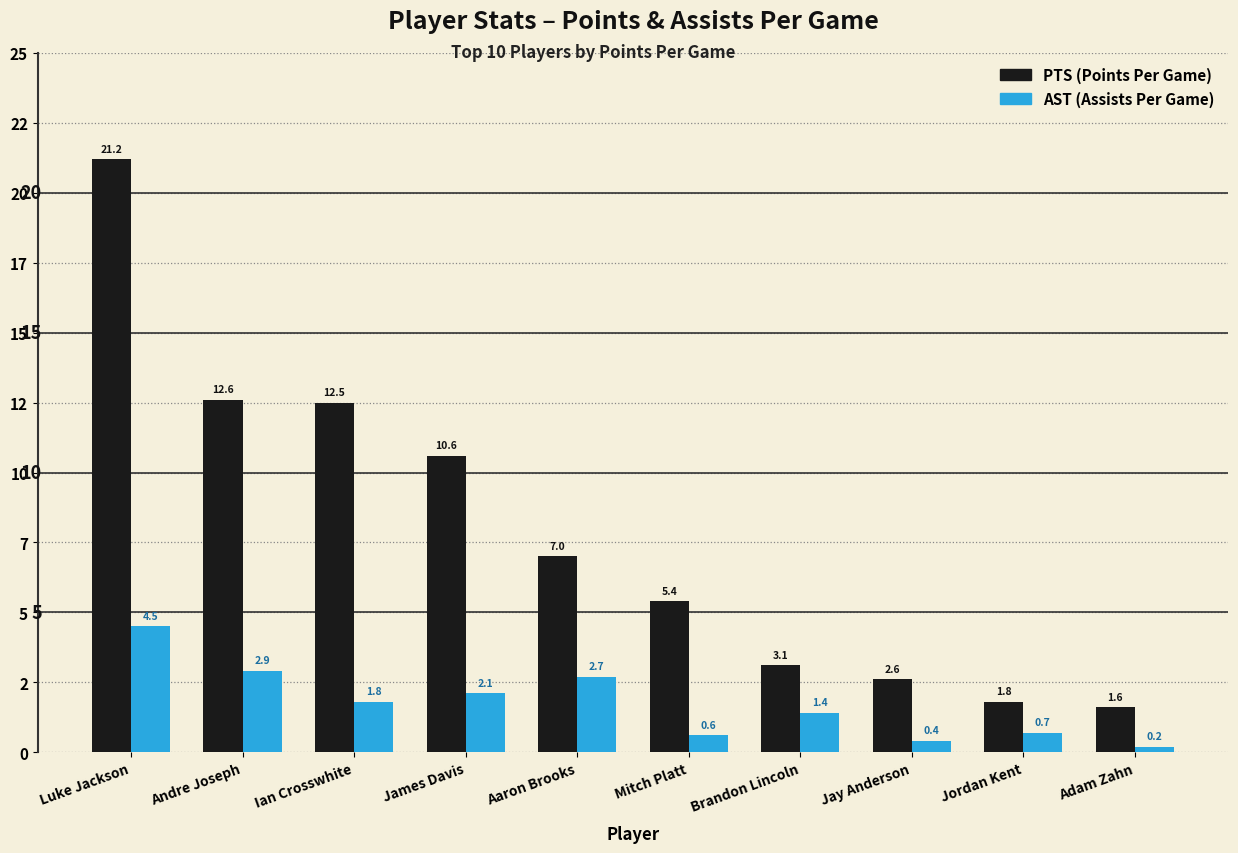

Which label corresponds to the smallest value in the chart?

Adam Zahn